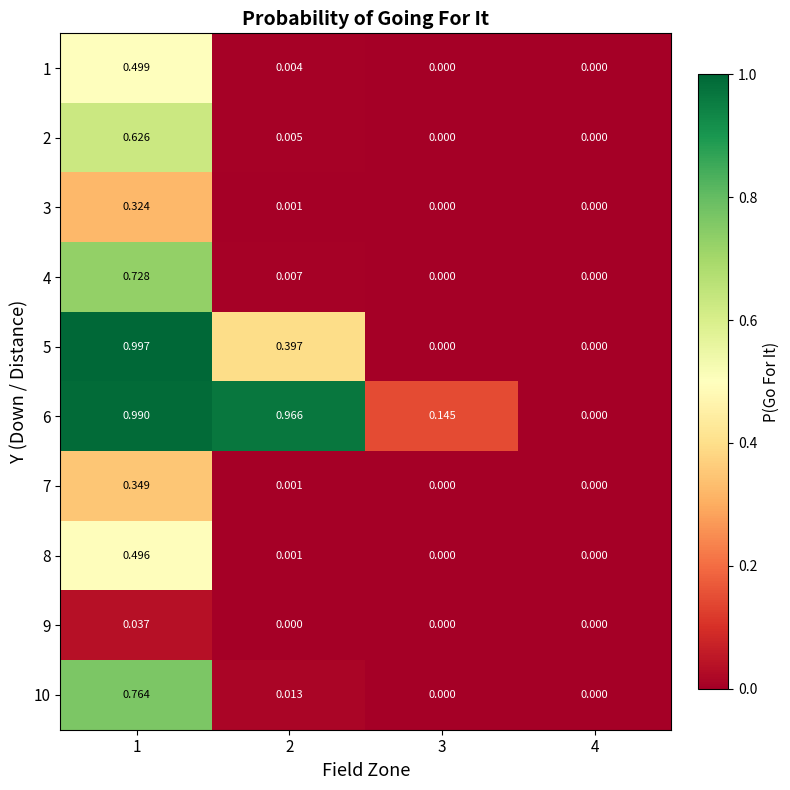

Which series has the largest total across all categories?

6